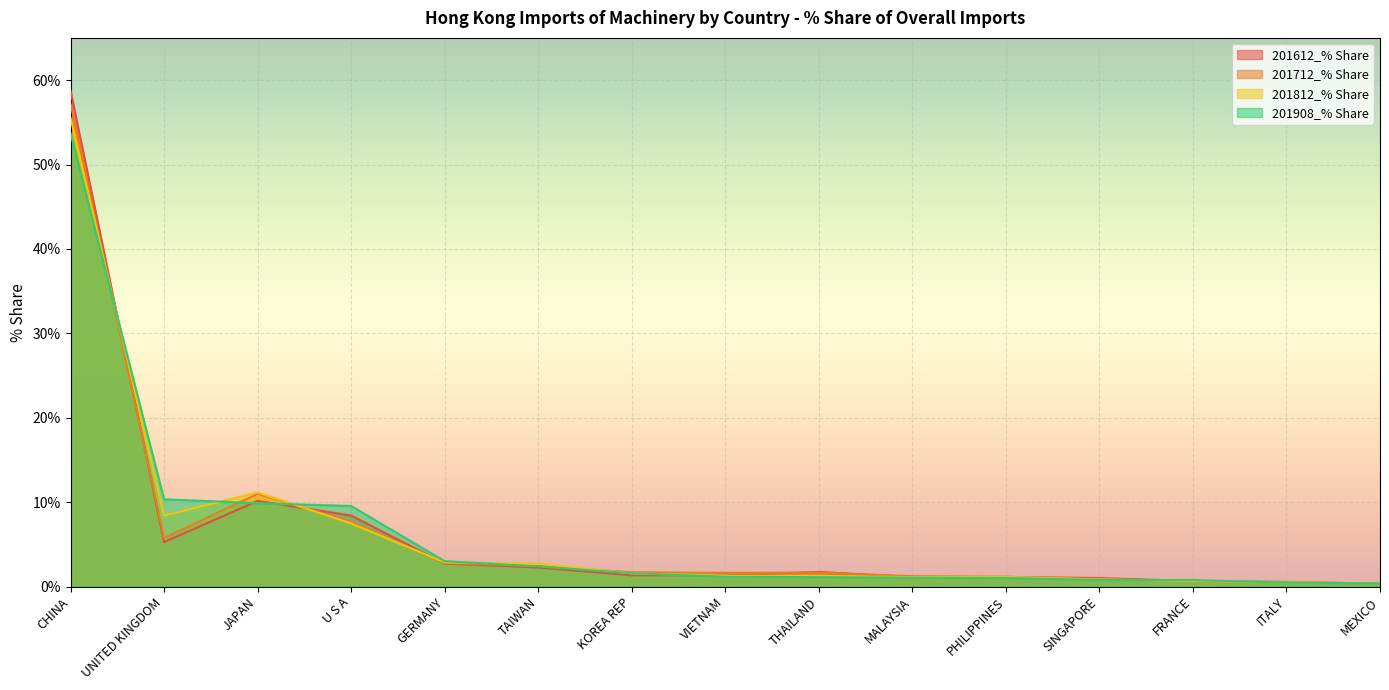

True or false: 201812_% Share has more than 1 points higher than both neighbors.

True